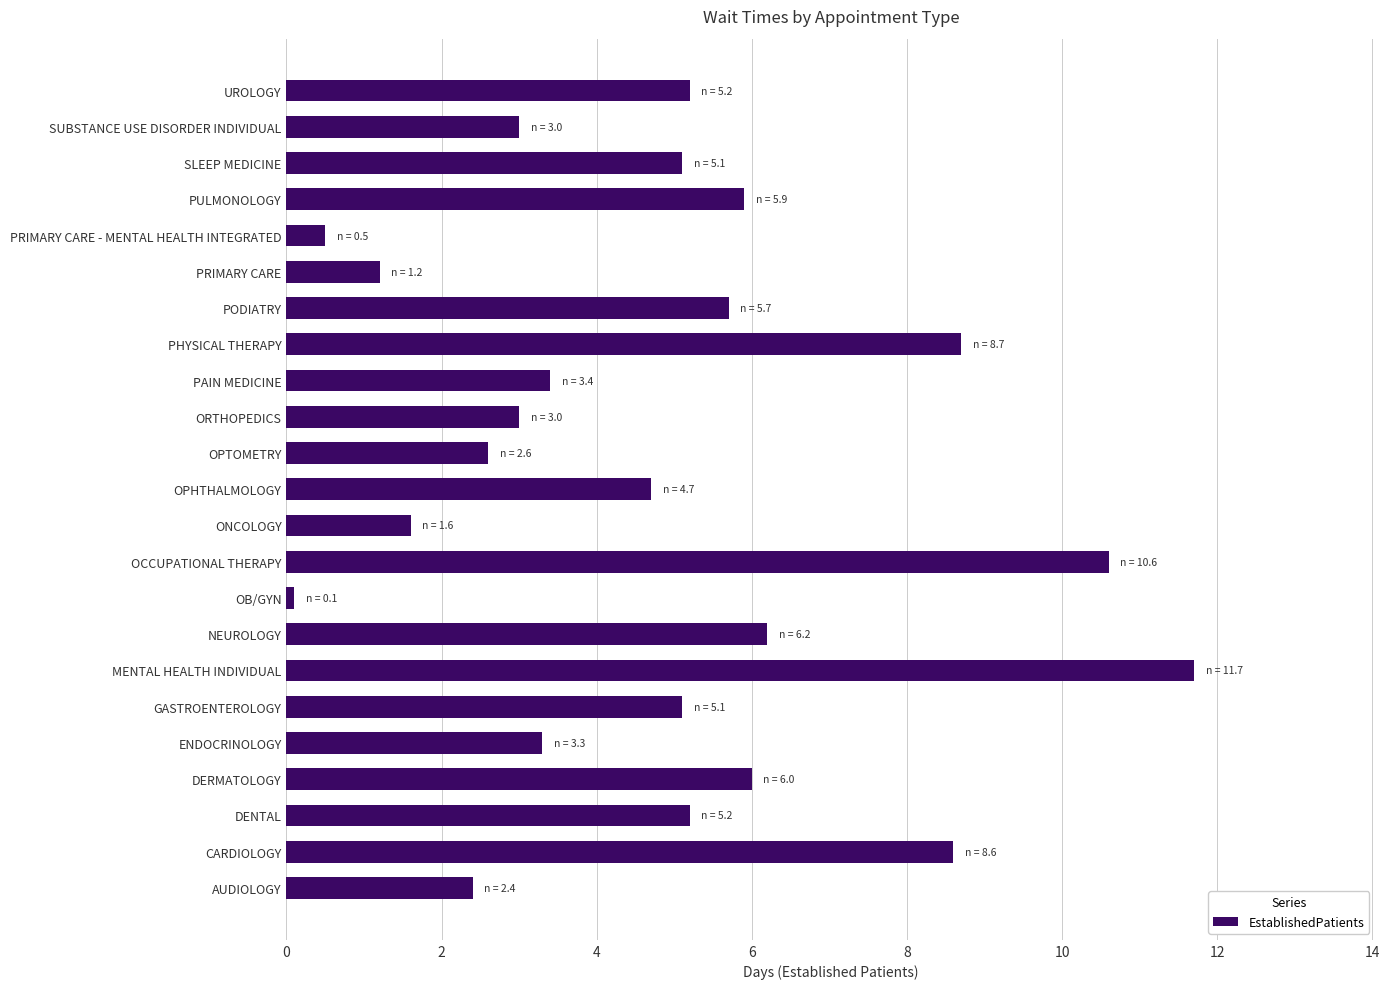

At which category does the chart reach its peak across all series?

MENTAL HEALTH INDIVIDUAL